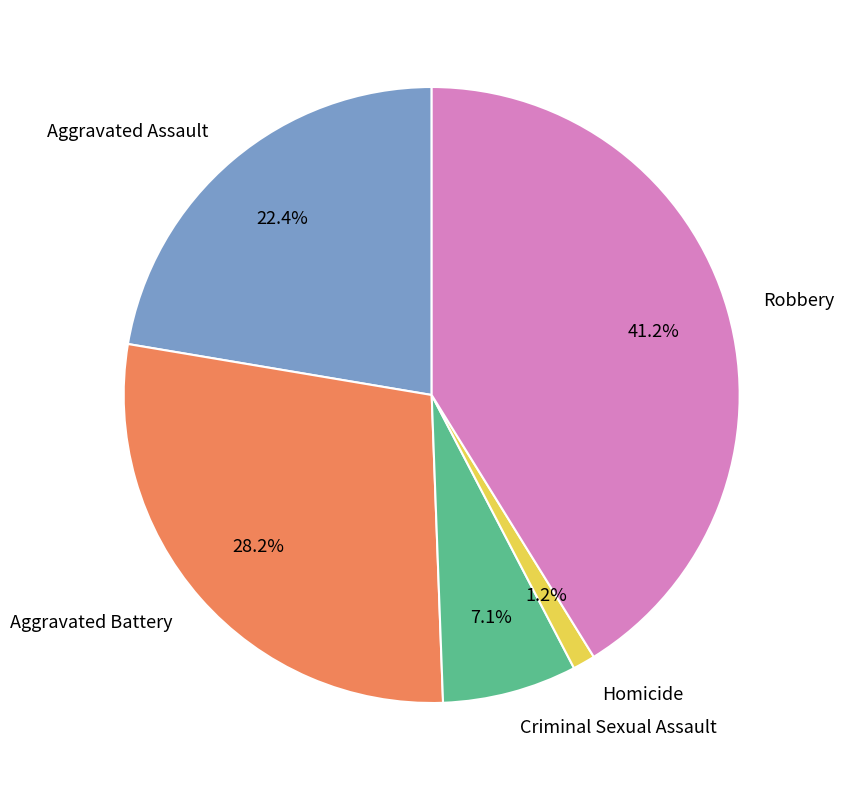

Which has a higher value, Aggravated Battery or Homicide?

Aggravated Battery